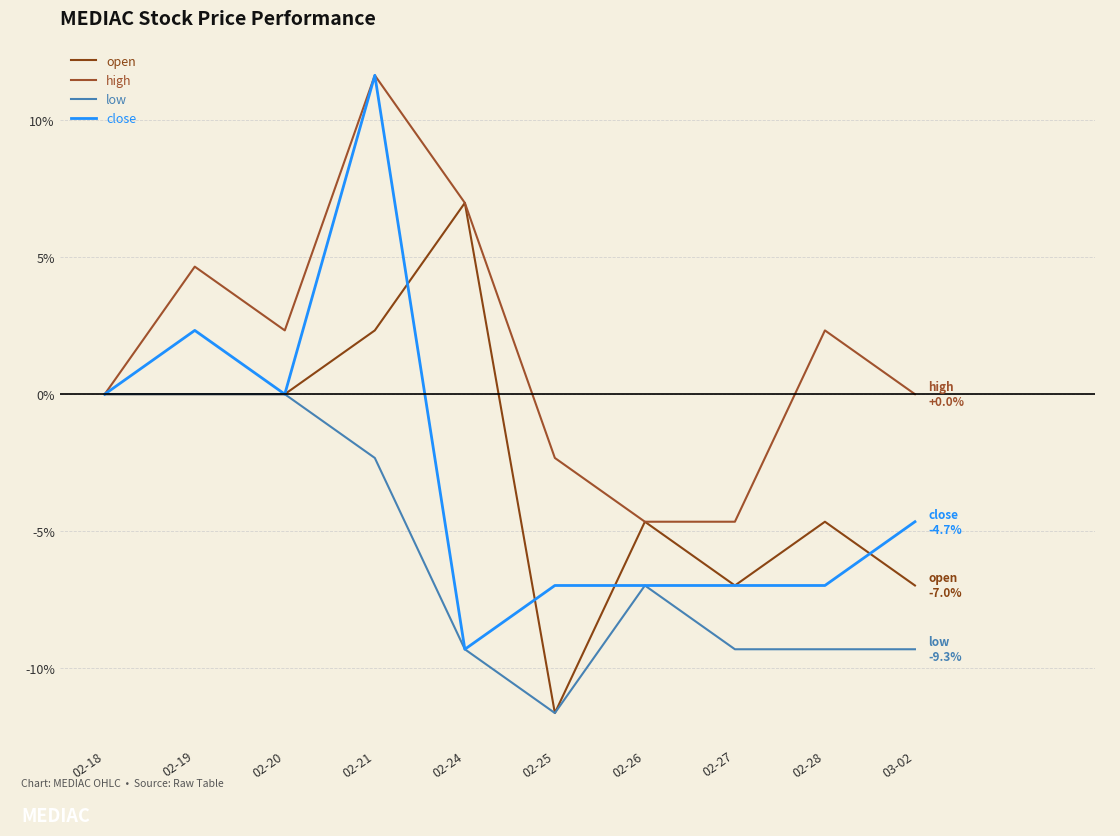

At which category does the chart reach its minimum across all series?

02-25